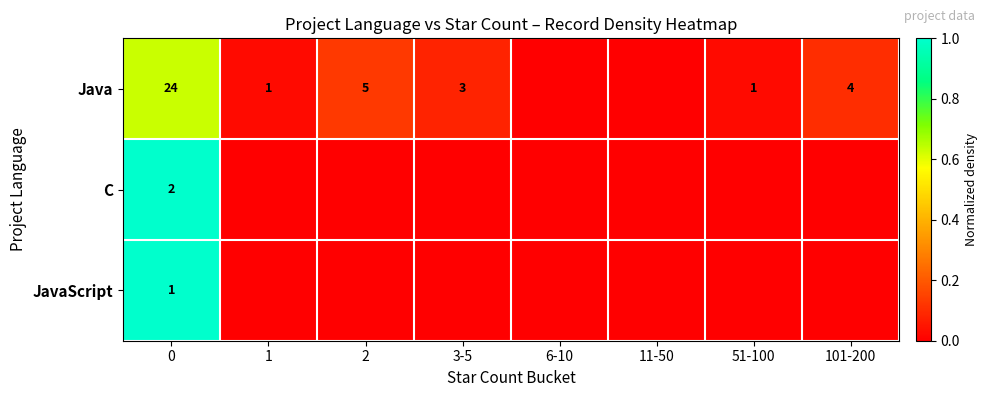

What is the total value across all series at 0?

27